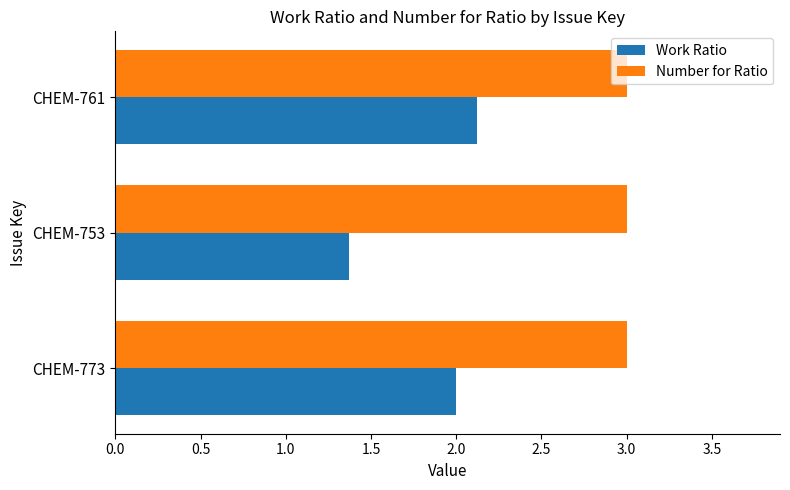

Which series changed the most between CHEM-753 and CHEM-761?

Work Ratio